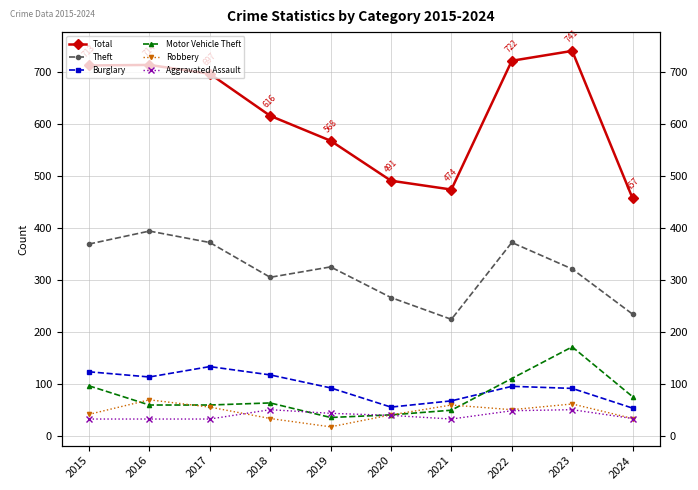

In Total, how many points are higher than both neighbors (excluding endpoints)?

2